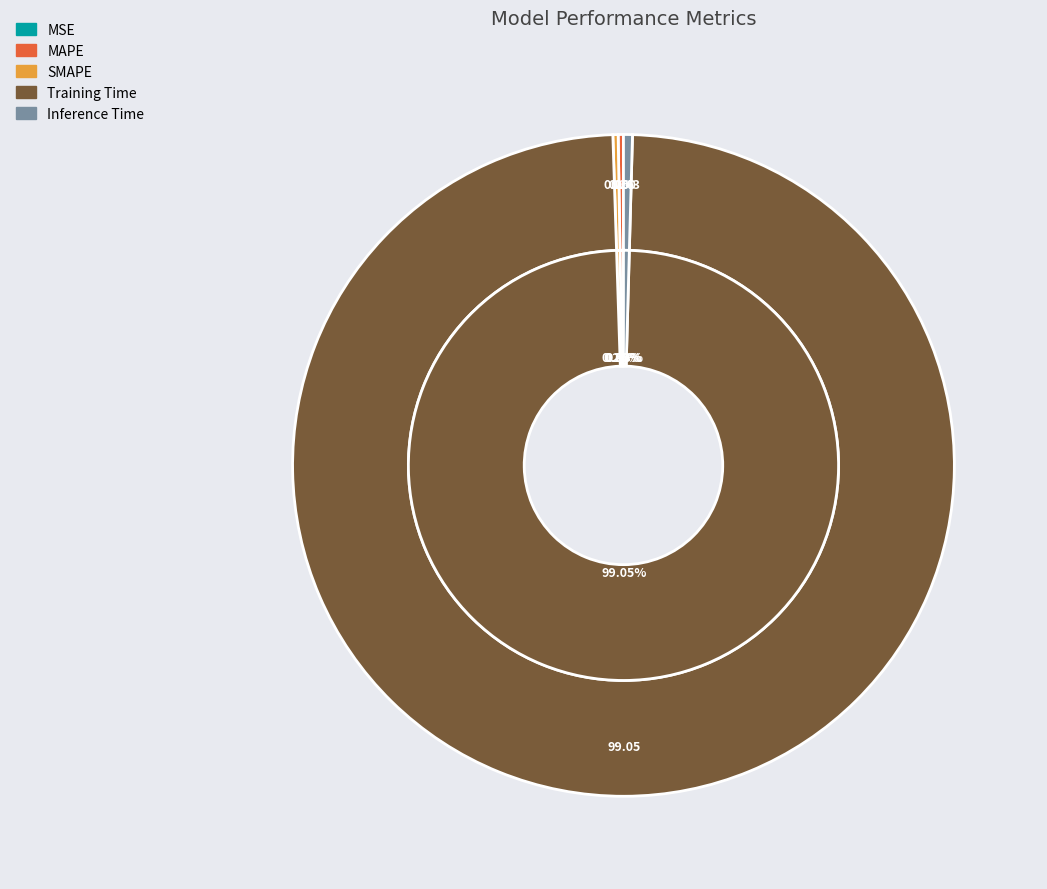

Does any single category account for the majority?

Yes